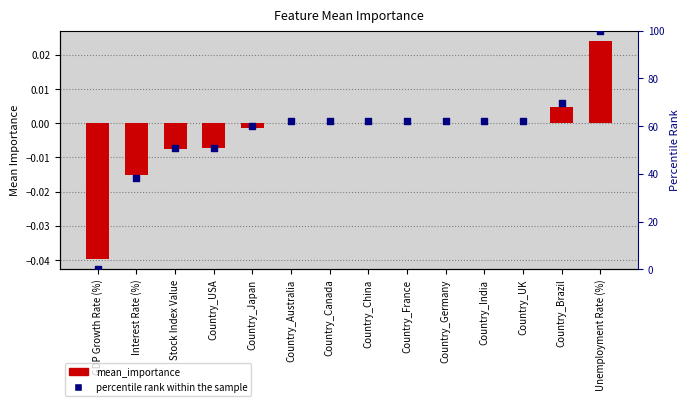

Which series has the largest total across all categories?

percentile rank within the sample